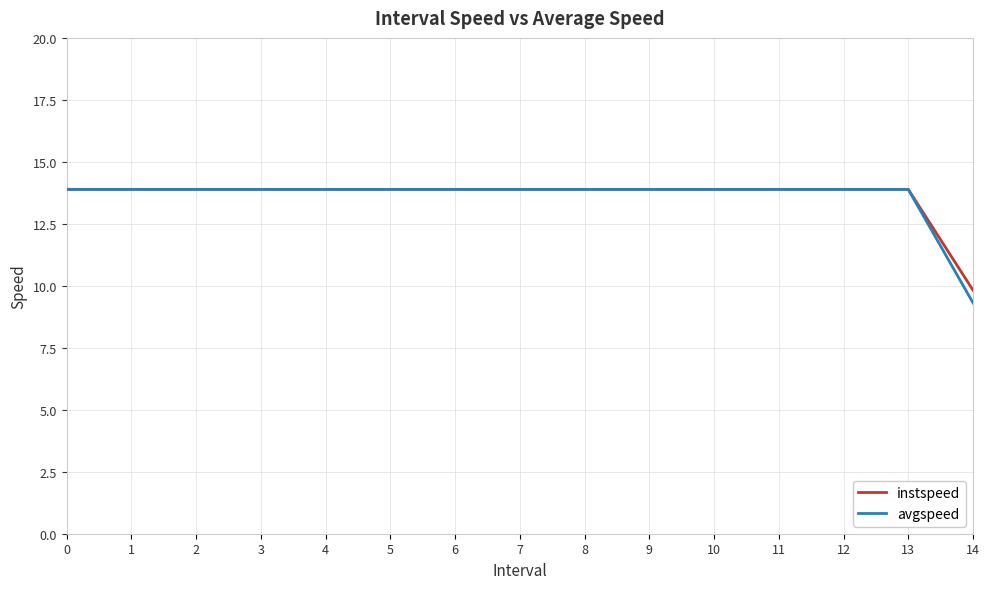

Which category has the lowest value across all series?

14